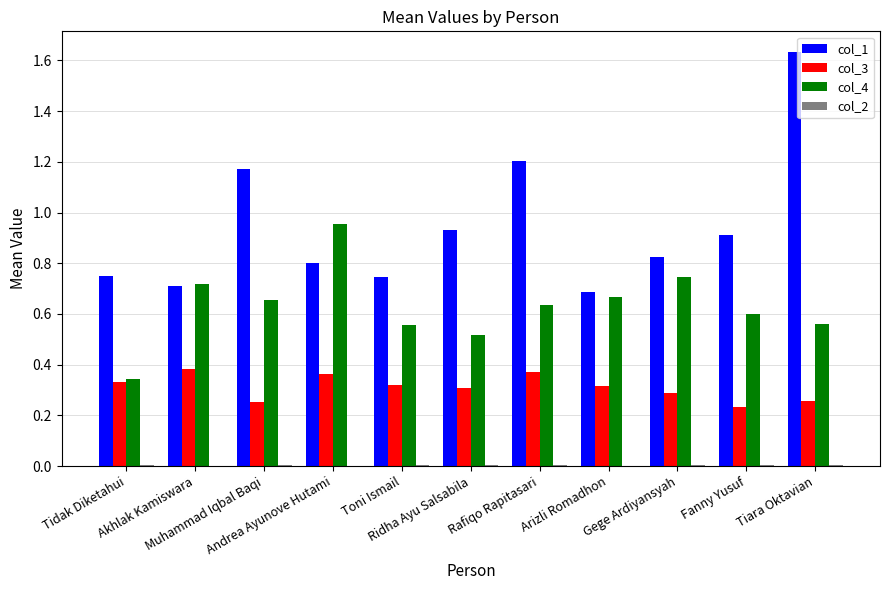

Which series has the largest total across all categories?

col_1